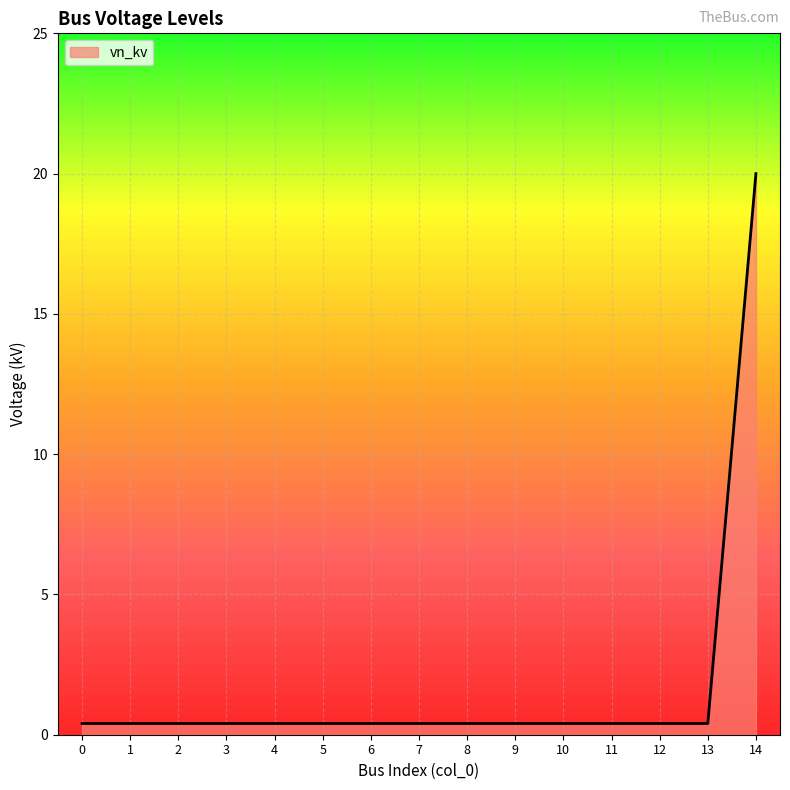

What is the difference between the maximum and second lowest values?

19.6